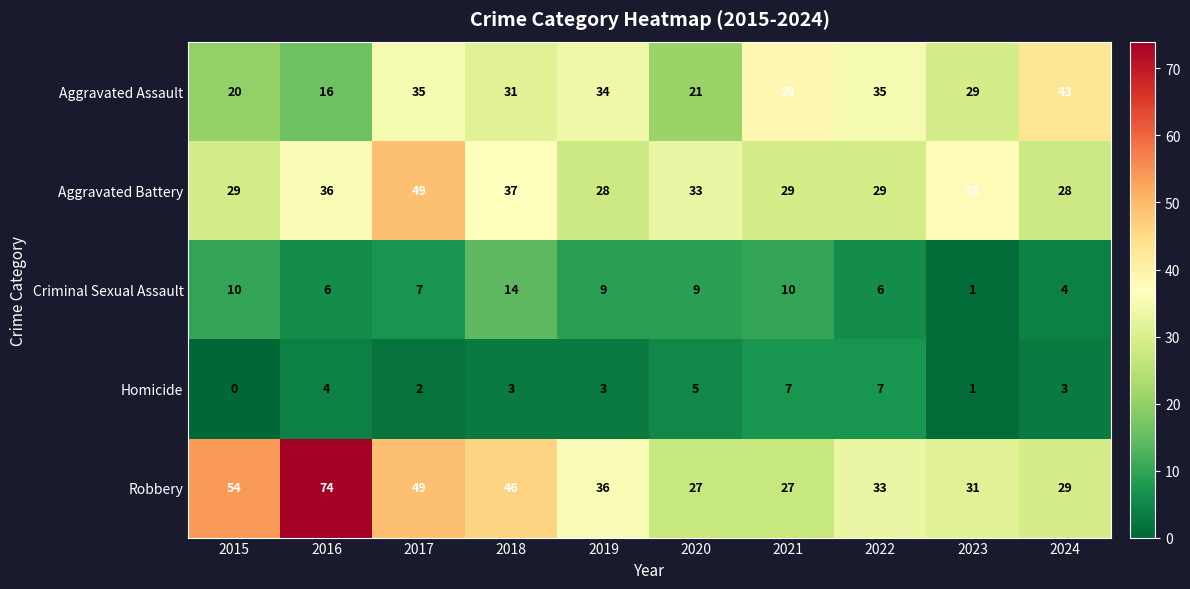

Which category has the lowest value across all series?

2015